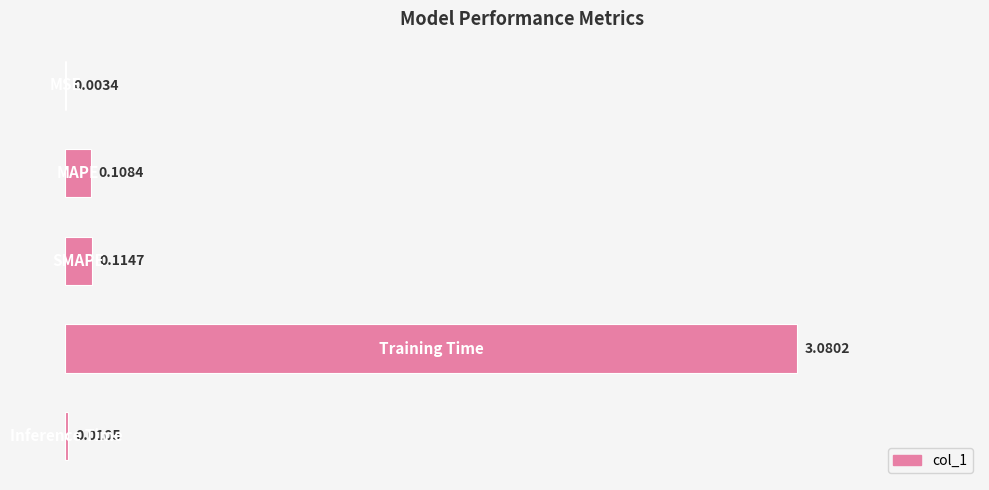

What is the sum of all values?

3.3